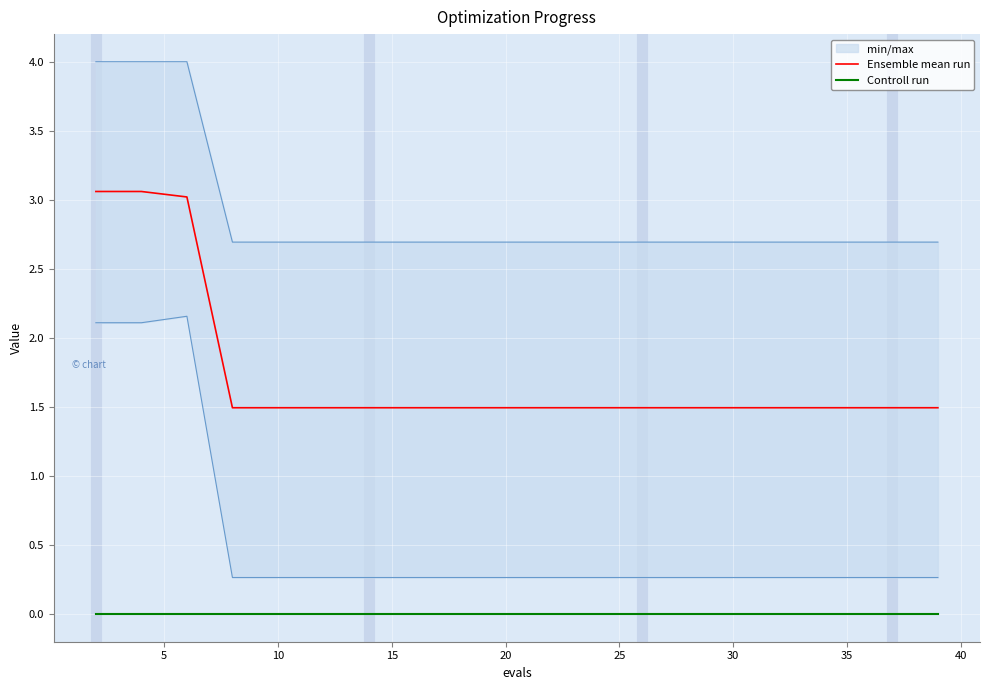

True or false: Ensemble mean run and Controll run intersect in this chart.

False